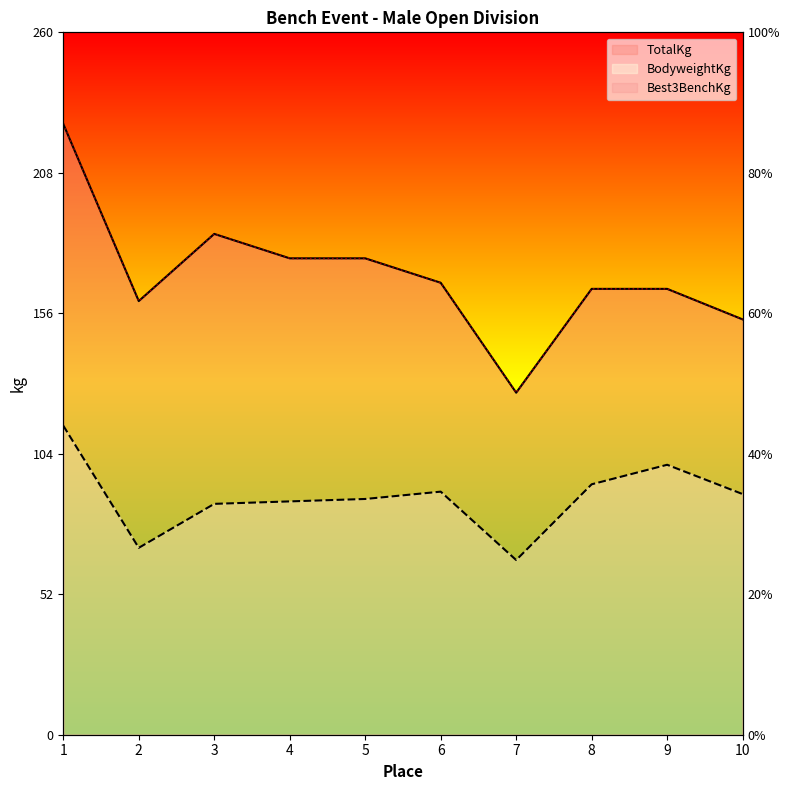

Where does the TotalKg series first go above 167?

1